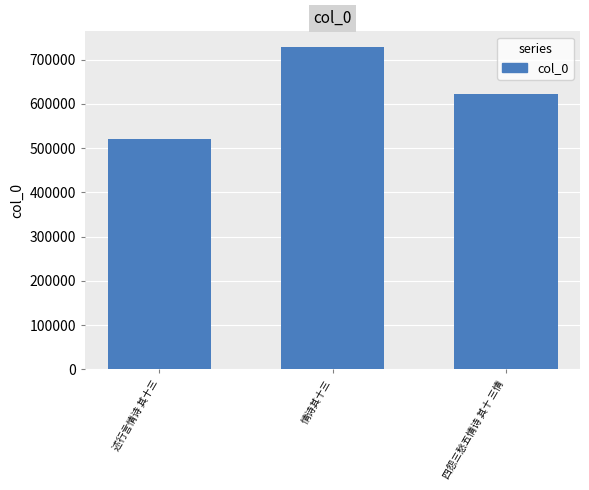

Reading left to right, what are all the values shown in this chart?

述行言情诗 其十三=520448	情诗其十三=727799	四怨三愁五情诗 其十 三情=622712